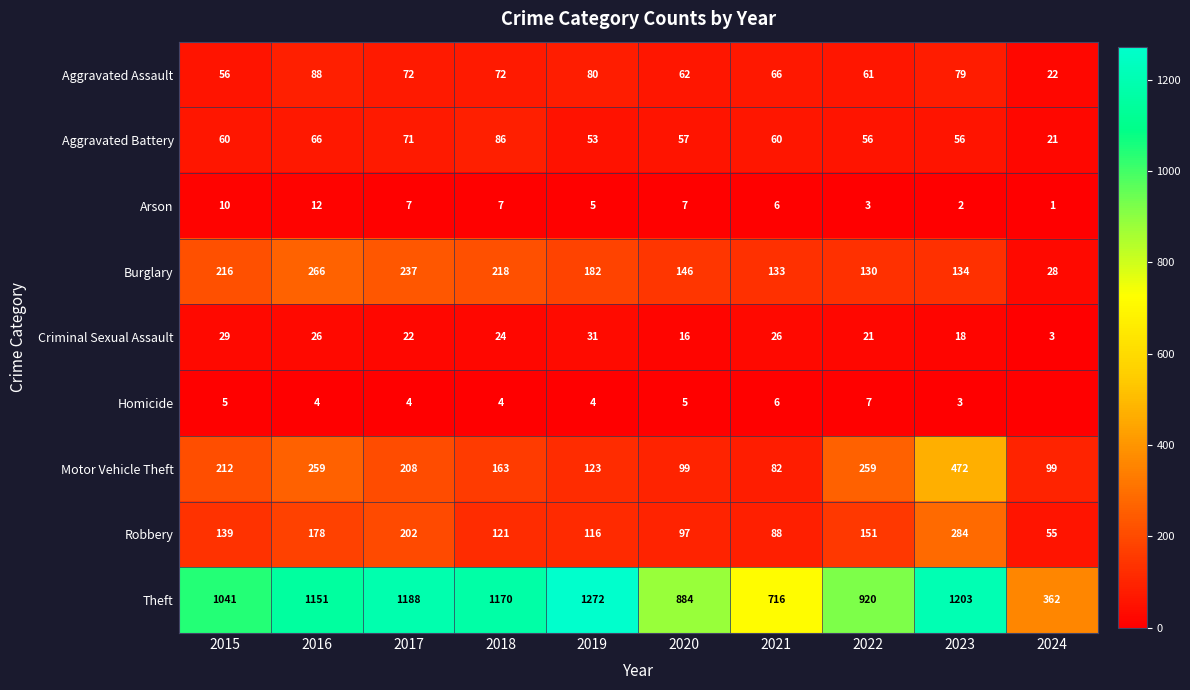

What is the difference between the highest and lowest values at 2015?

1036